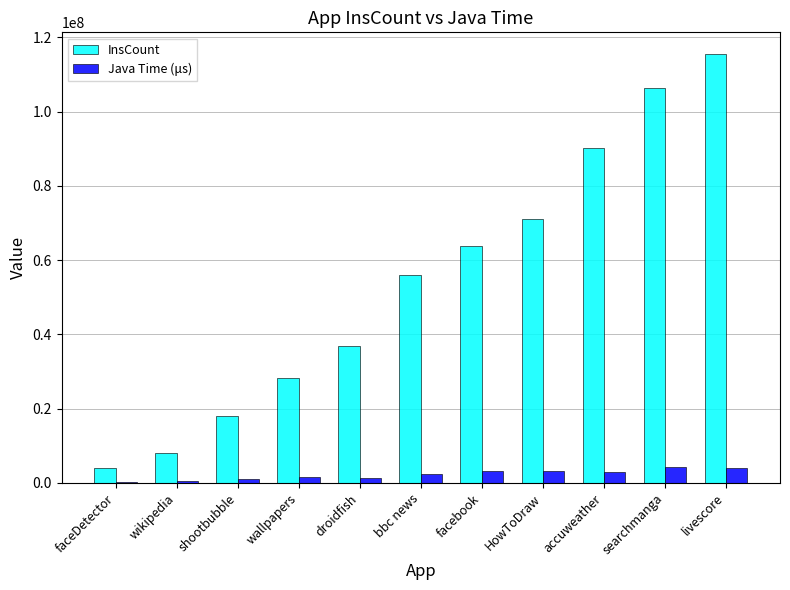

Which series has the widest spread of values?

InsCount